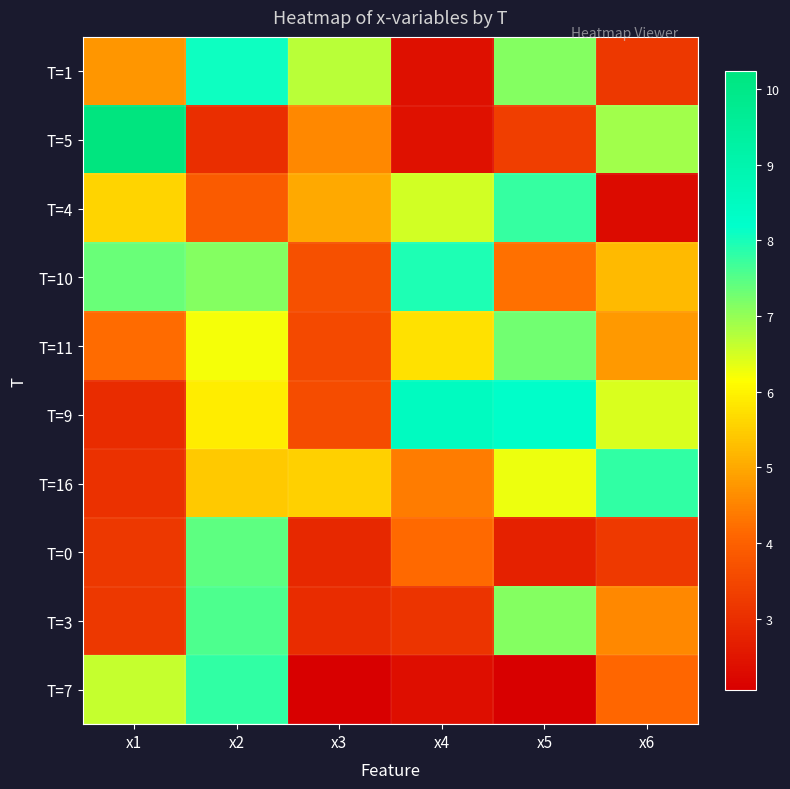

Rank the series at x3 from highest to lowest value.

T=1, T=16, T=4, T=5, T=10, T=9, T=11, T=3, T=0, T=7